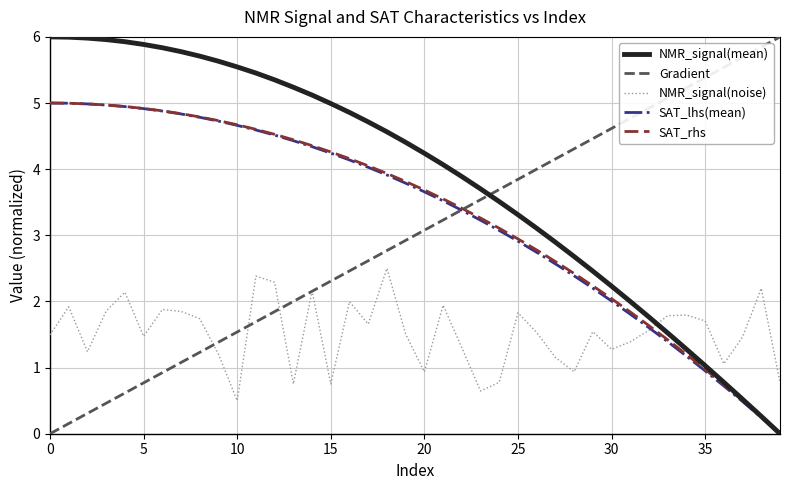

True or false: NMR_signal(mean) and NMR_signal(noise) intersect in this chart.

True